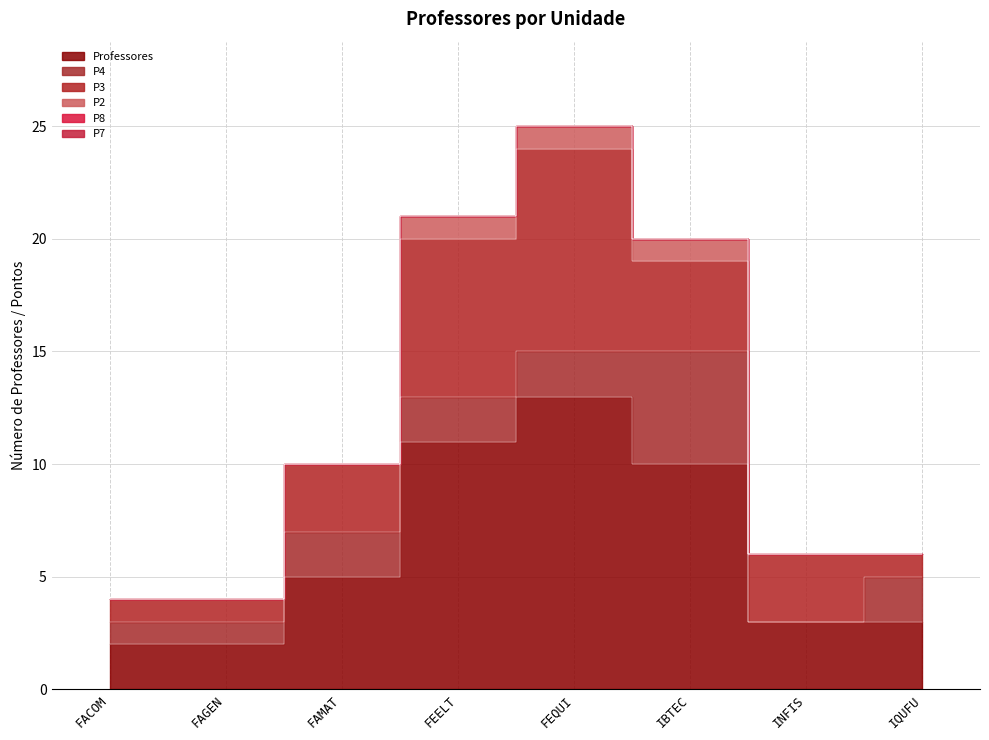

Which has a higher value, IBTEC or FACOM?

IBTEC